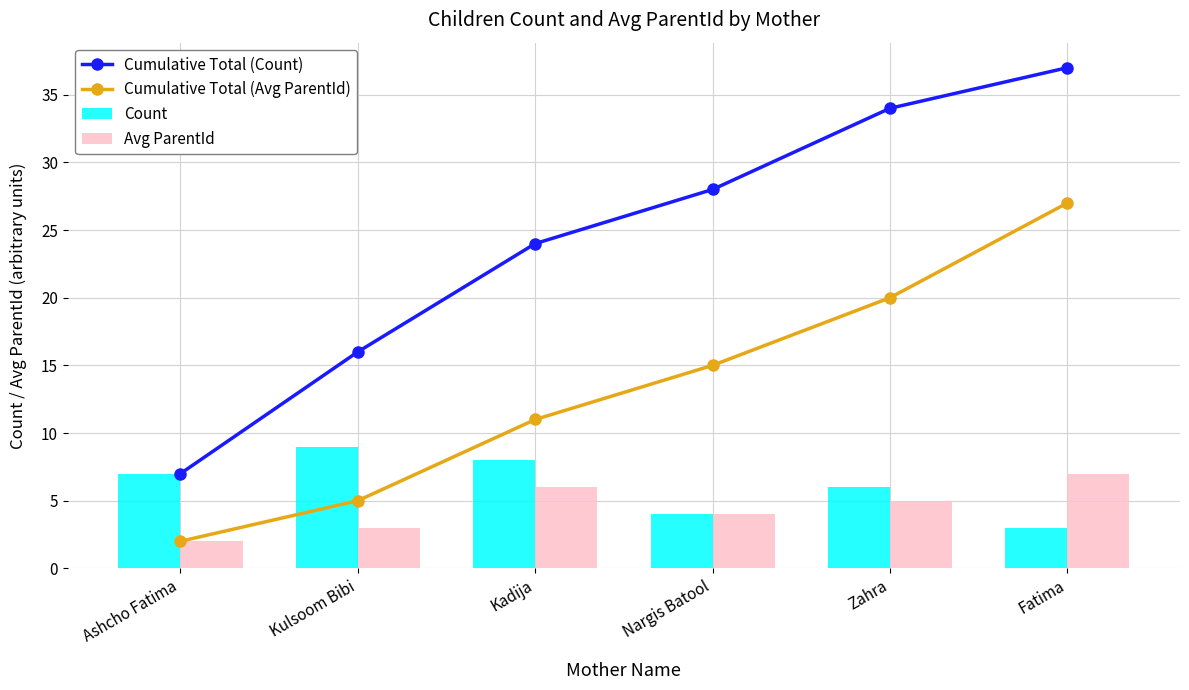

What position from the right is Fatima?

1